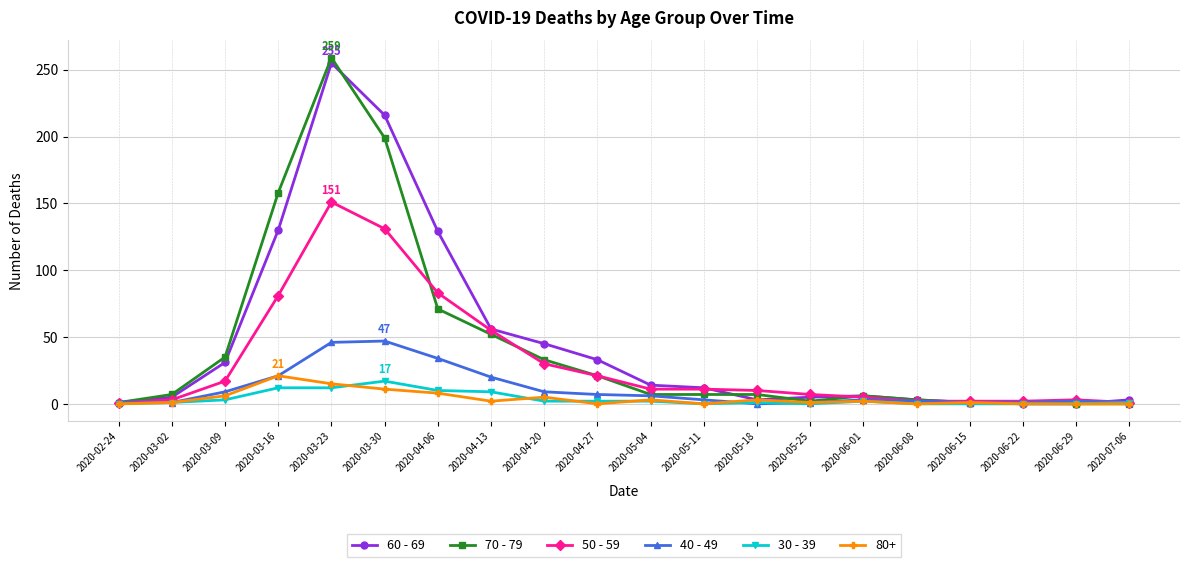

Between 2020-02-24 and 2020-03-30, which series saw the biggest shift?

60 - 69